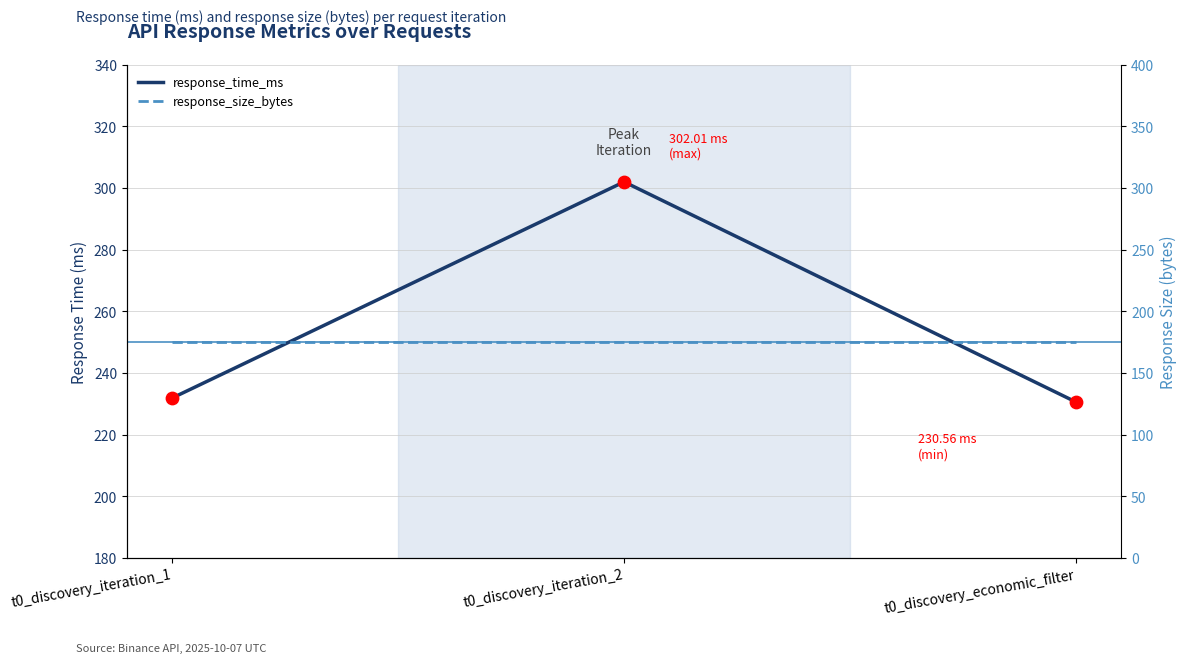

What are all the series names shown in the legend?

response_time_ms, response_size_bytes